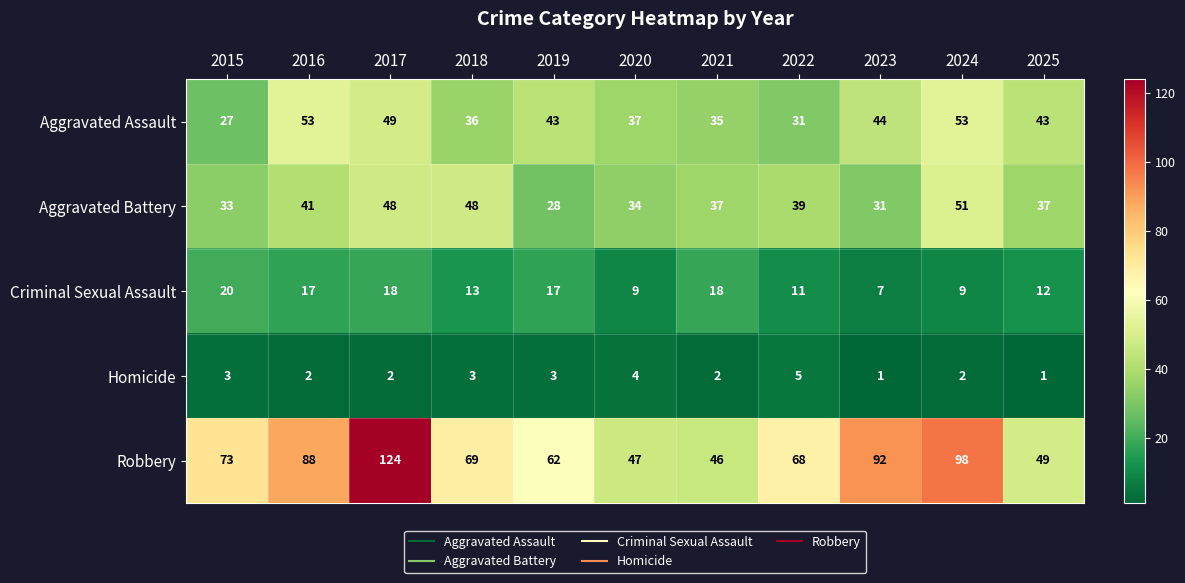

What is the maximum value shown in the chart?

124